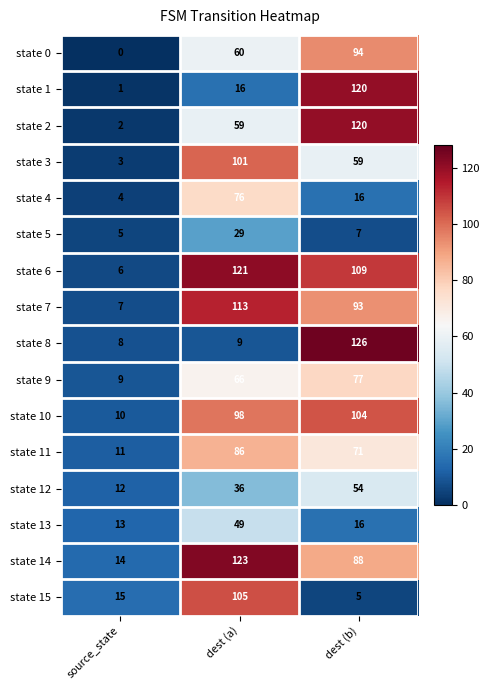

True or false: state 5 has a value of 7 at dest (b).

True